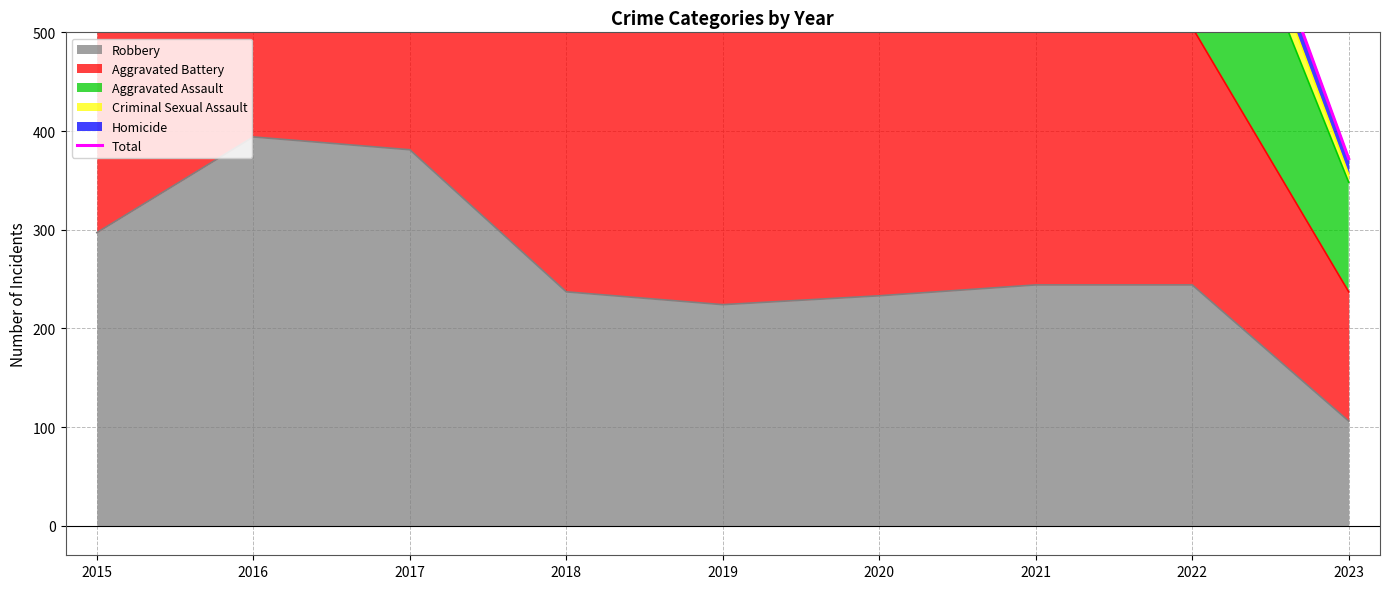

At which category does the chart reach its peak across all series?

2021